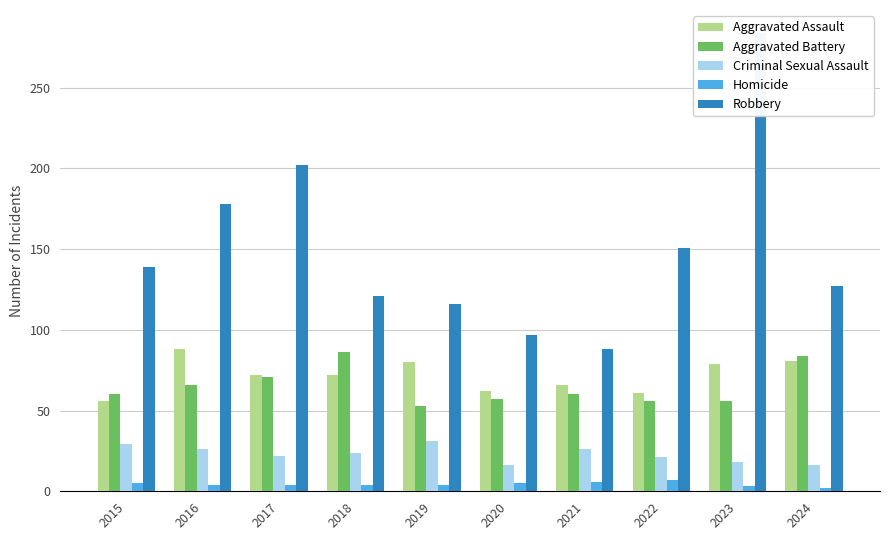

What is the difference between the maximum and minimum values in the Homicide series?

5